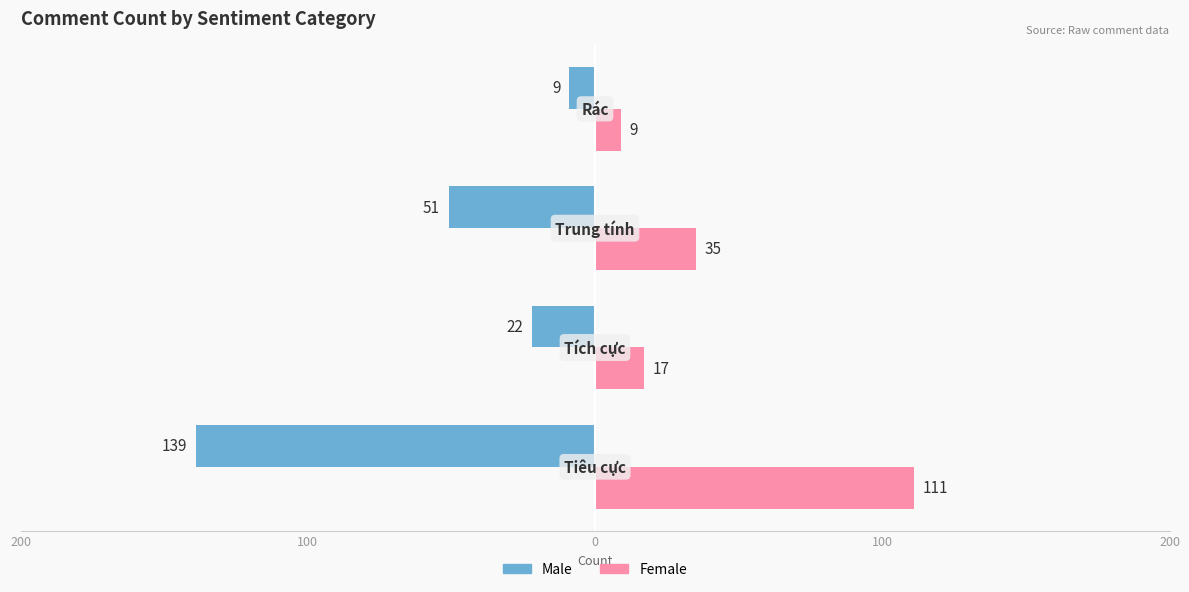

What are all the series names shown in the legend?

Male, Female